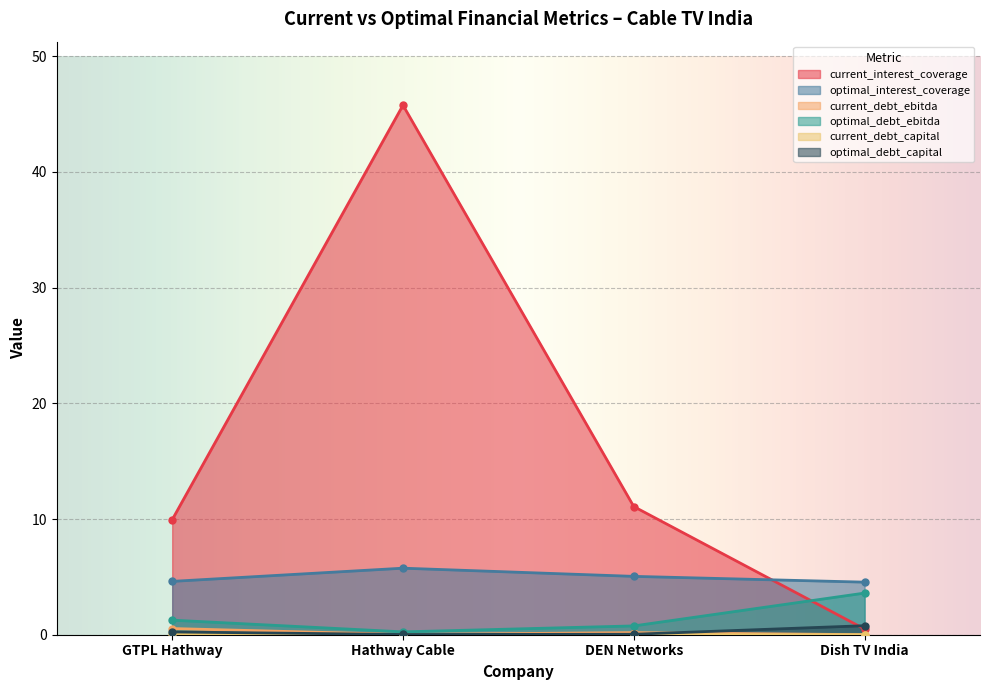

Between which two adjacent categories do current_interest_coverage and optimal_debt_ebitda first intersect?

DEN Networks and Dish TV India